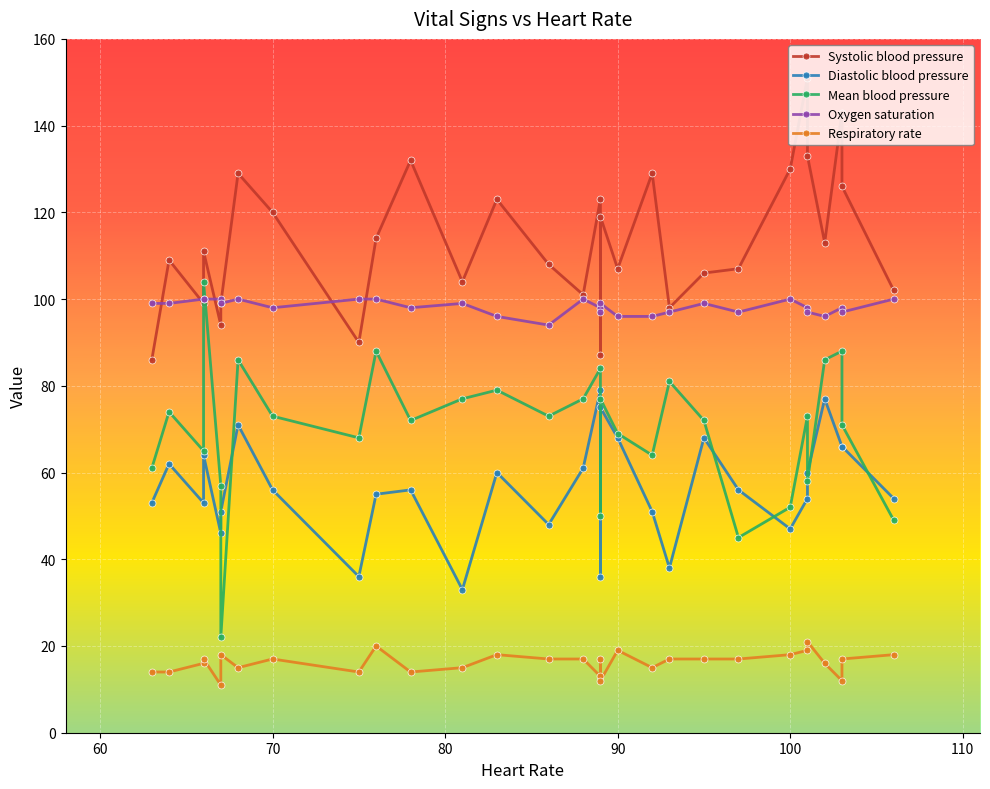

What is the sum of all Systolic blood pressure values?

3393